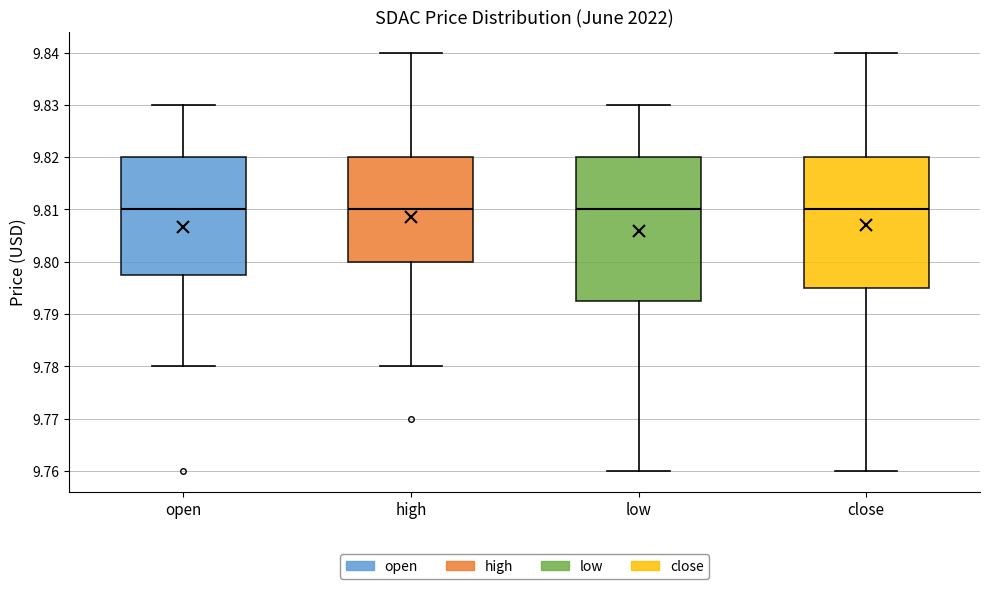

Which box is the tallest, from its lower edge to its upper edge?

low